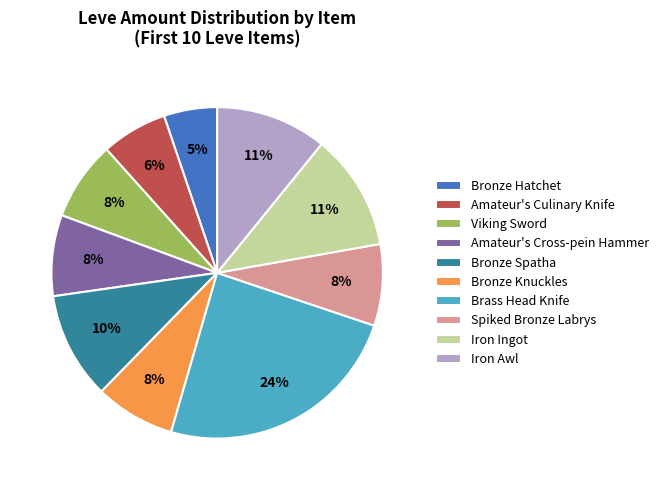

Which category has the biggest portion of the pie?

Brass Head Knife